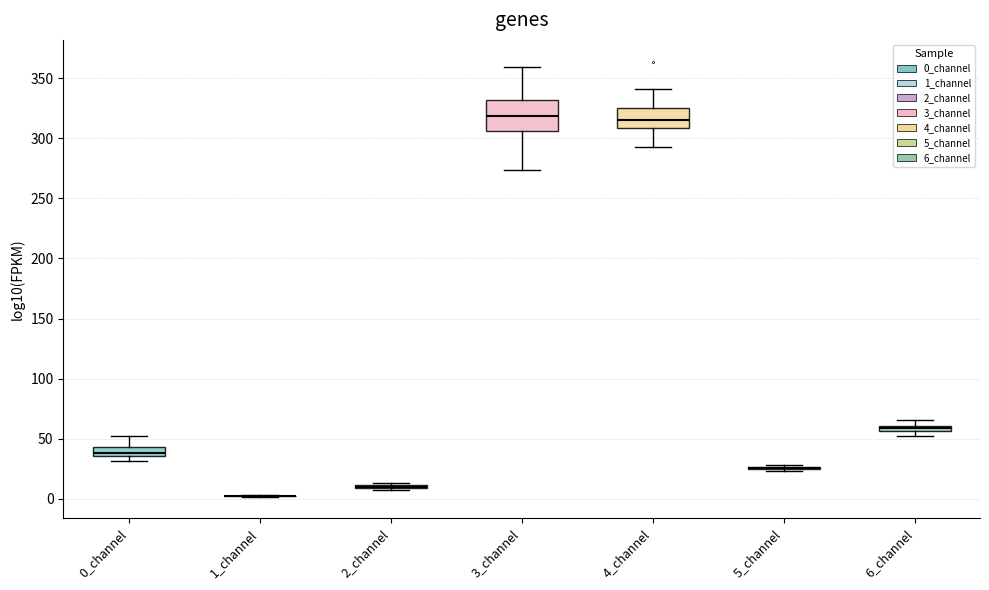

Where does the lower whisker of the box for 4_channel end on the y-axis? The values are not printed on the chart, so give them approximately, as read against the axis.

295